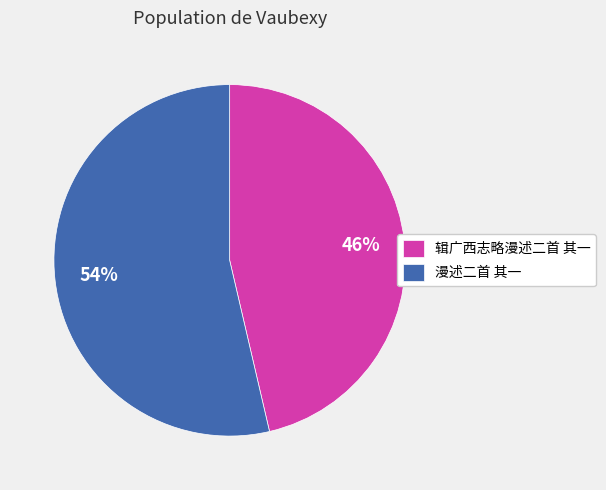

Which slice represents more than half of the pie?

漫述二首 其一